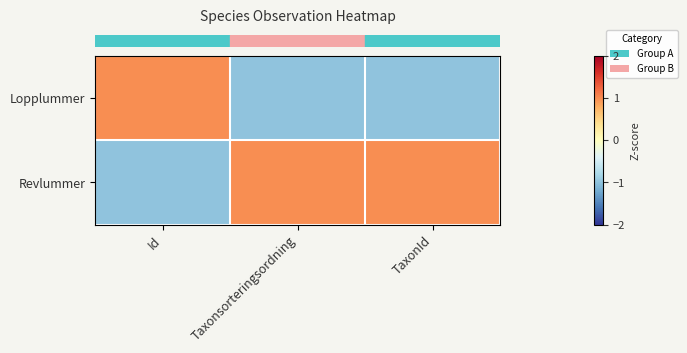

At Id, list the series in order from largest to smallest.

row_0, row_1